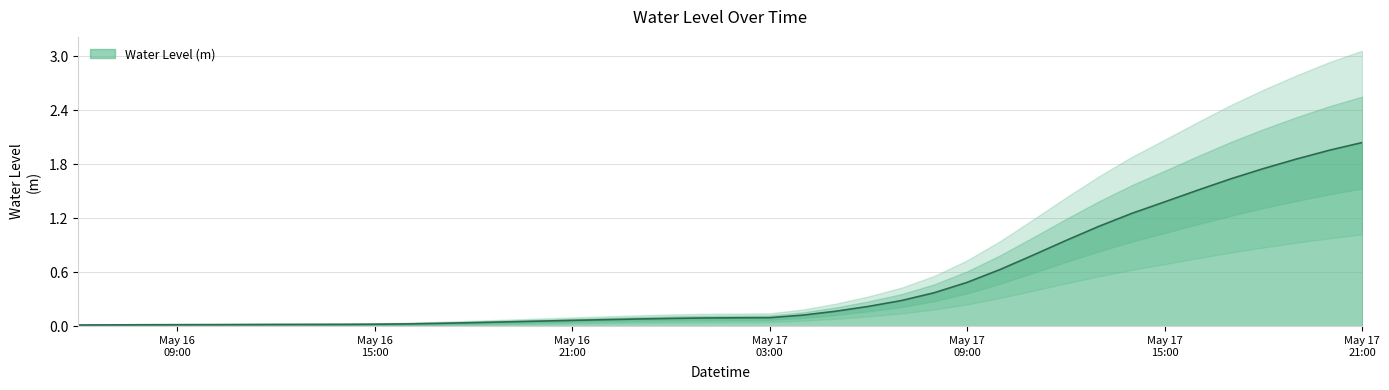

At which label is the value closest to 1?

2024-05-17 12:00:00